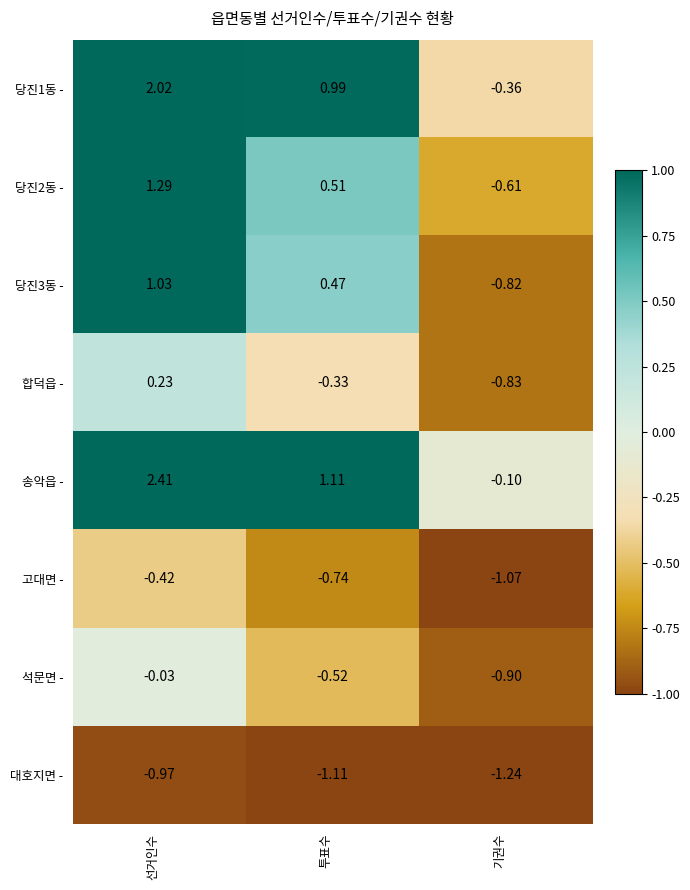

Is the value of 석문면 - at 기권수 greater than the value of 합덕읍 - at 기권수?

No